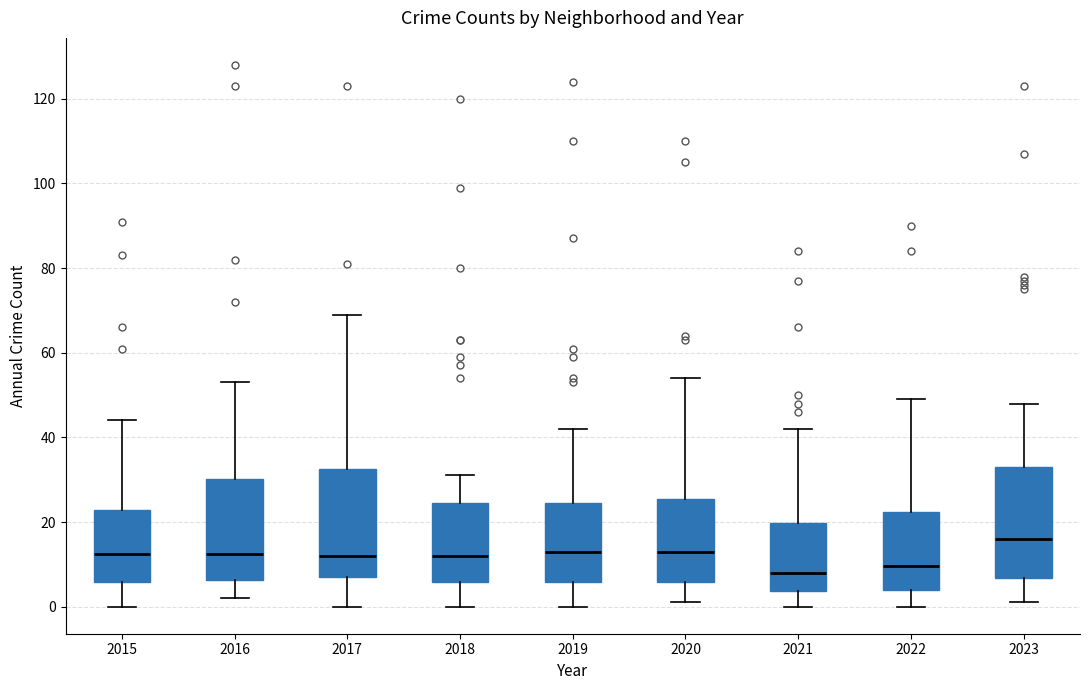

Reading left to right, transcribe this box plot: for each box, give where its median line is, the range the box spans, and where its two whiskers end, as read against the y-axis. The values are not printed on the chart, so give them approximately, as read against the axis.

2015: median 12, box 6 to 22, whiskers 0 to 44
2016: median 12, box 6 to 30, whiskers 2 to 54
2017: median 12, box 8 to 32, whiskers 0 to 70
2018: median 12, box 6 to 24, whiskers 0 to 32
2019: median 14, box 6 to 24, whiskers 0 to 42
2020: median 14, box 6 to 26, whiskers 2 to 54
2021: median 8, box 4 to 20, whiskers 0 to 42
2022: median 10, box 4 to 22, whiskers 0 to 50
2023: median 16, box 6 to 34, whiskers 2 to 48